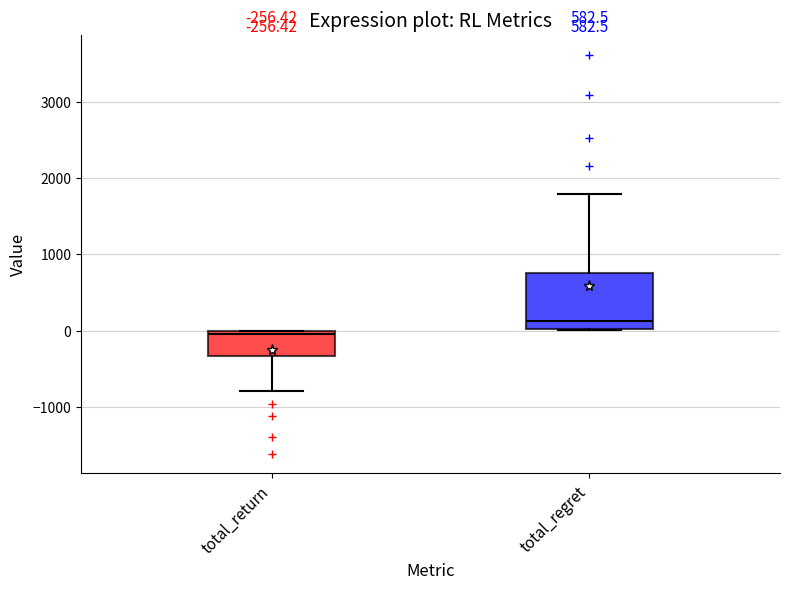

Which box has the highest median line?

total_regret